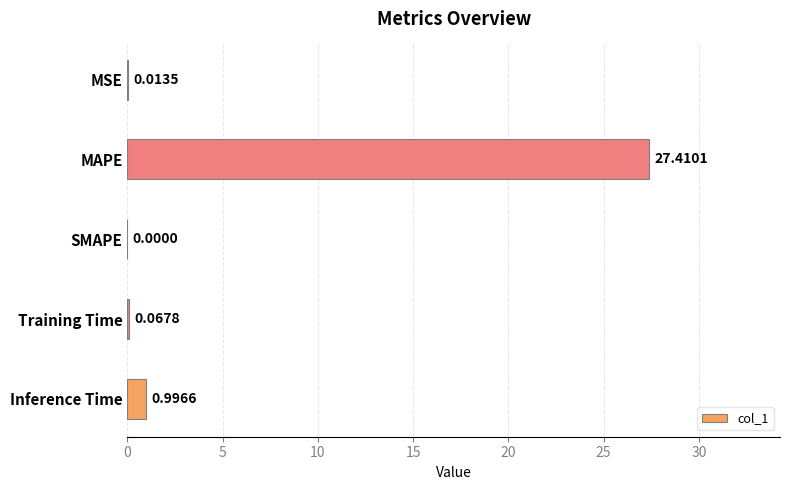

How many data points does each series have?

5